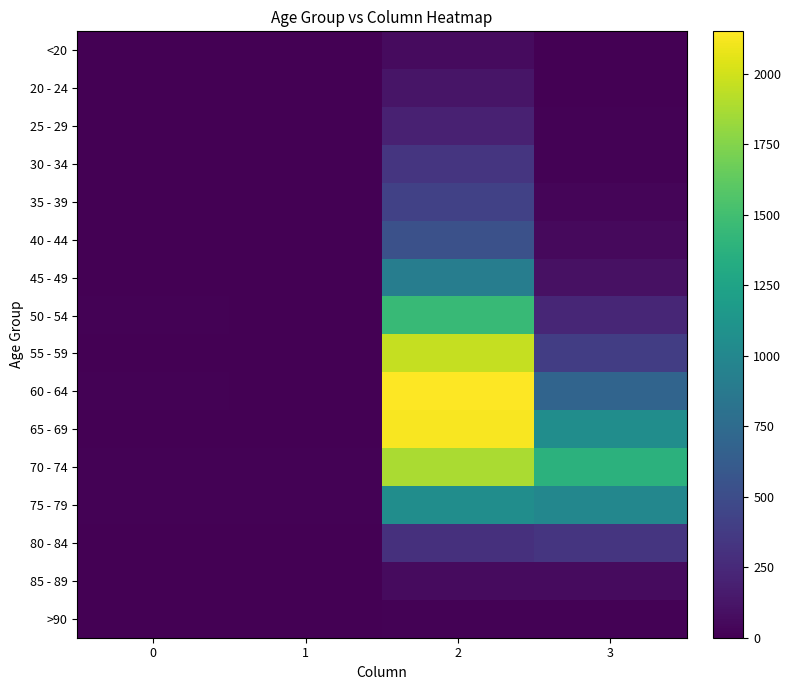

Which series has the largest range (max minus min)?

60 - 64